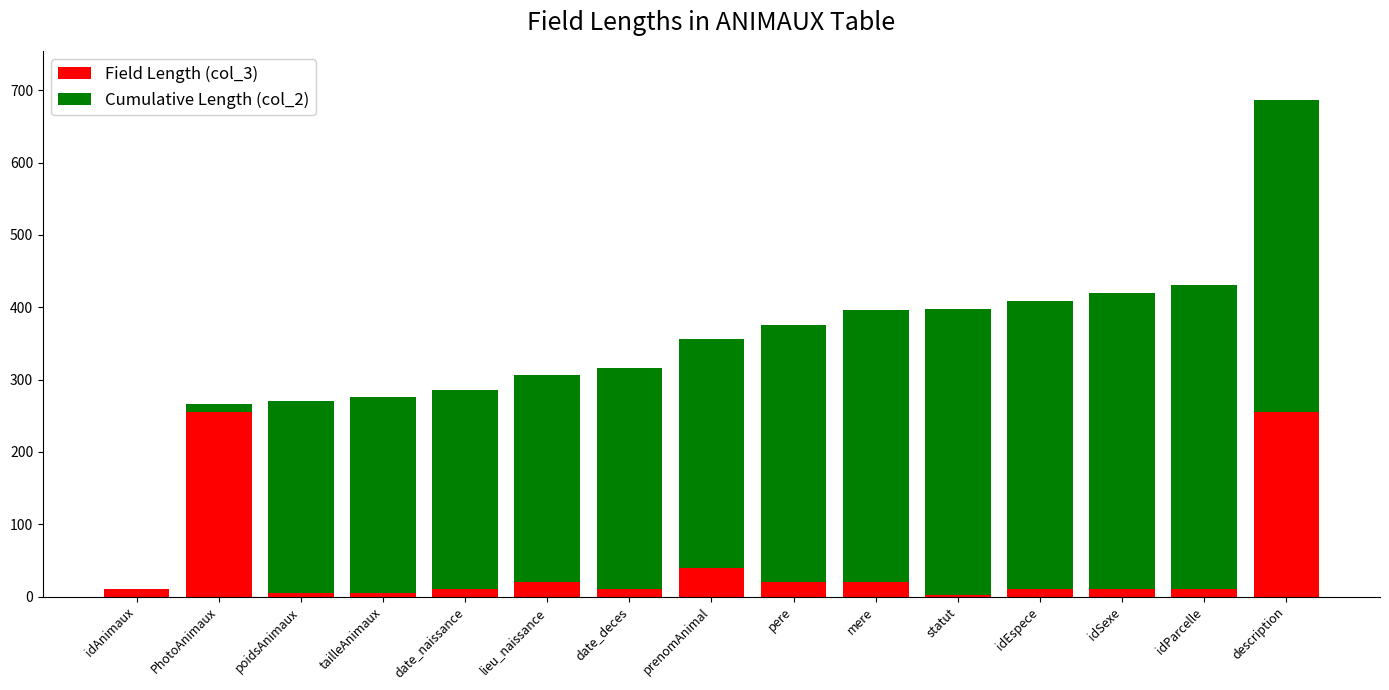

At which category is the sum across all series the highest?

description